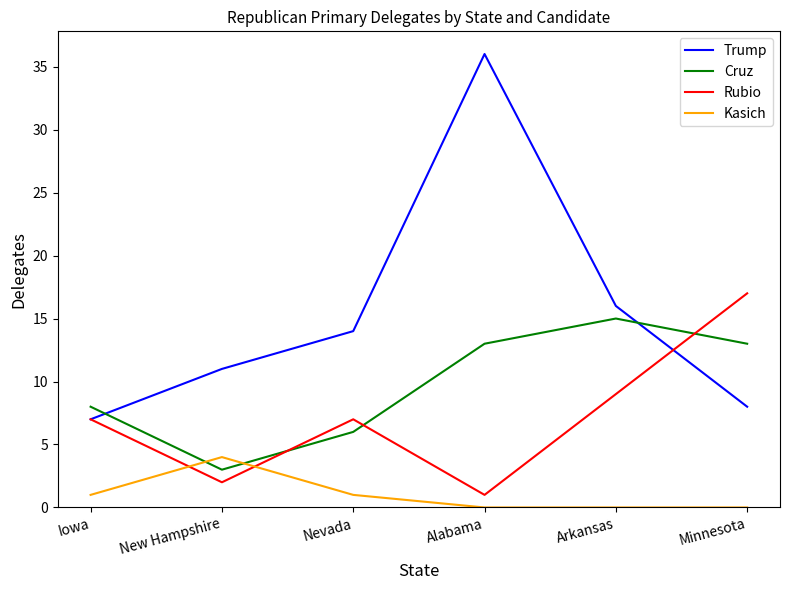

Is the value of Rubio at Minnesota greater than the value of Trump at Minnesota?

Yes